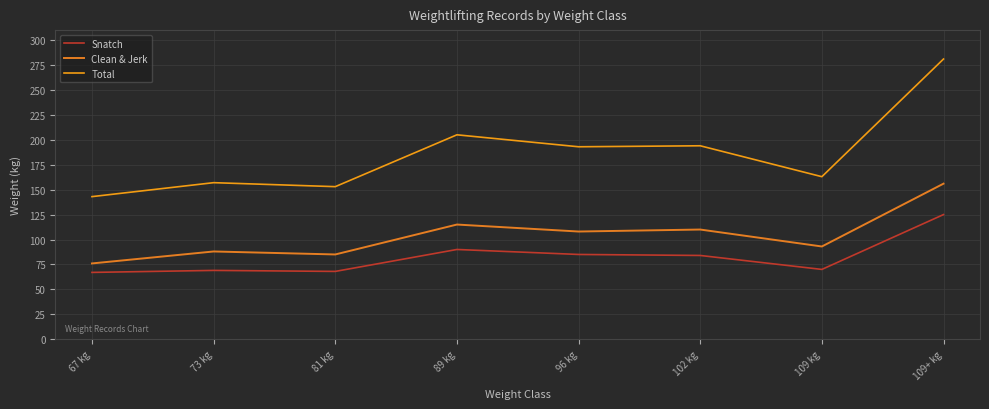

Rank the series at 73 kg from lowest to highest value.

Snatch, Clean & Jerk, Total